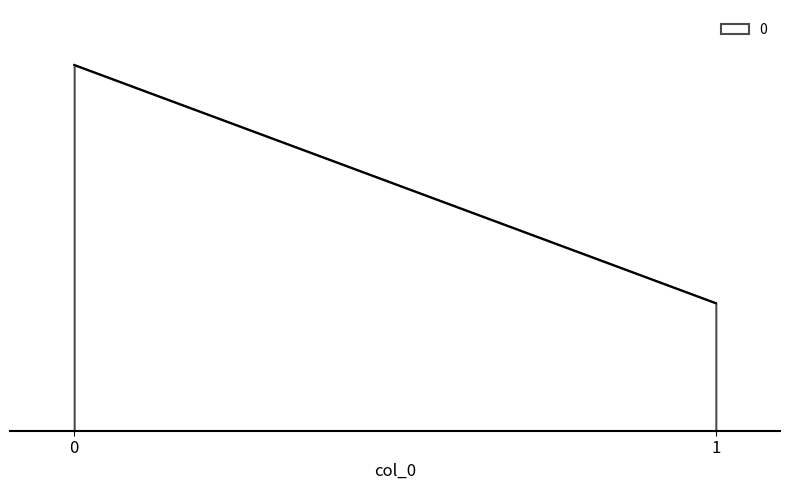

How many data points are less than 39298?

1